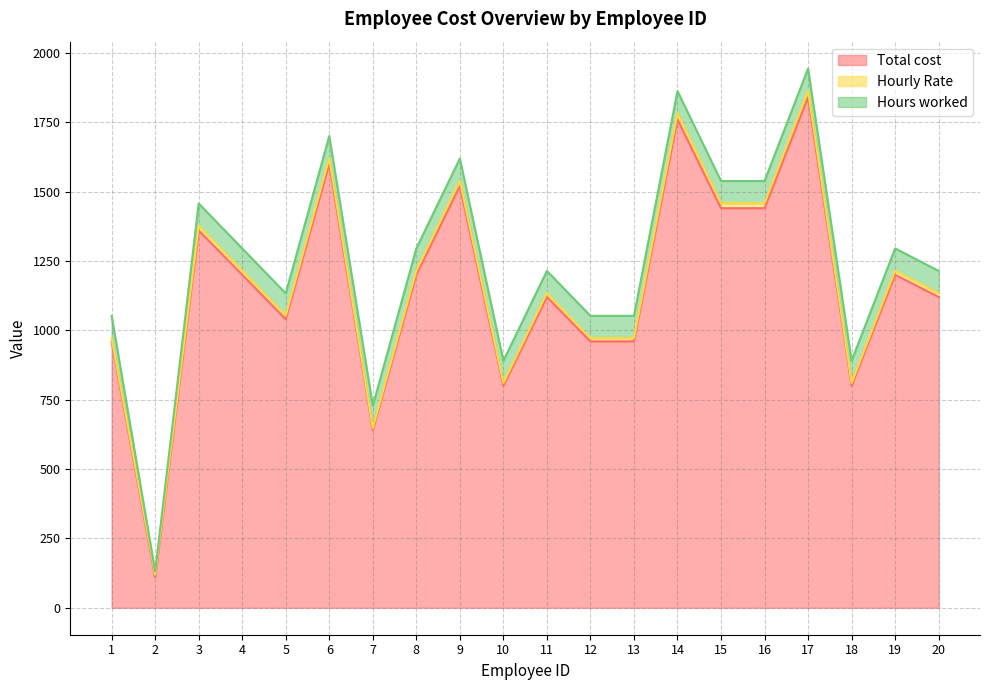

Reading left to right, transcribe all the data shown in this chart.

Total cost: 1=960	2=110	3=1360	4=1200	5=1040	6=1600	7=640	8=1200	9=1520	10=800	11=1120	12=960	13=960	14=1760	15=1440	16=1440	17=1840	18=800	19=1200	20=1120
Hourly Rate: 1=12	2=10	3=17	4=15	5=13	6=20	7=8	8=15	9=19	10=10	11=14	12=12	13=12	14=22	15=18	16=18	17=23	18=10	19=15	20=14
Hours worked: 1=80	2=11	3=80	4=80	5=80	6=80	7=80	8=80	9=80	10=80	11=80	12=80	13=80	14=80	15=80	16=80	17=80	18=80	19=80	20=80